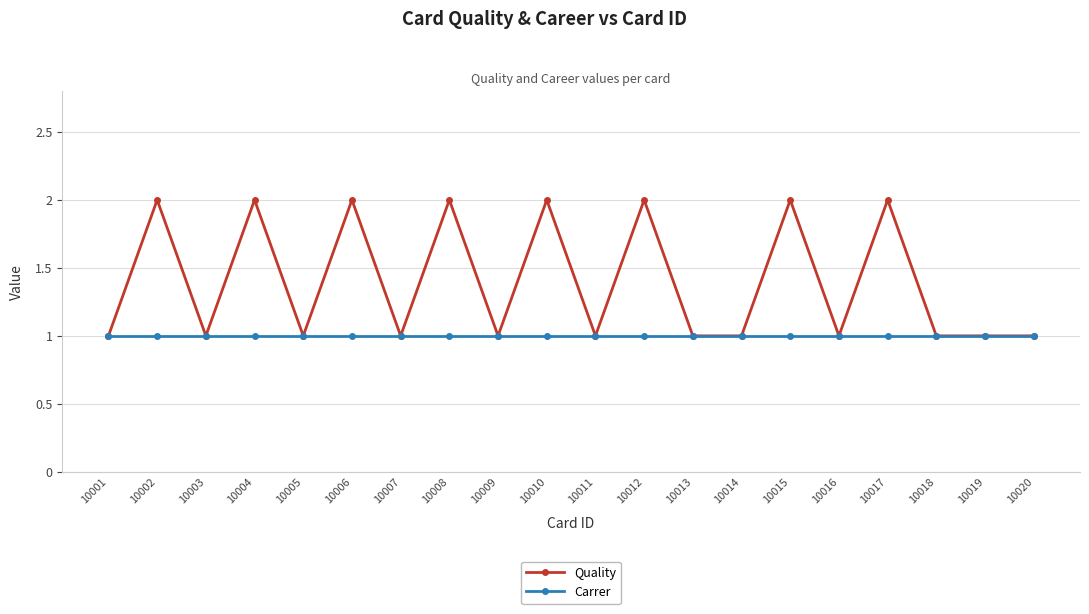

Between 10006 and 10011, which series saw the biggest shift?

Quality